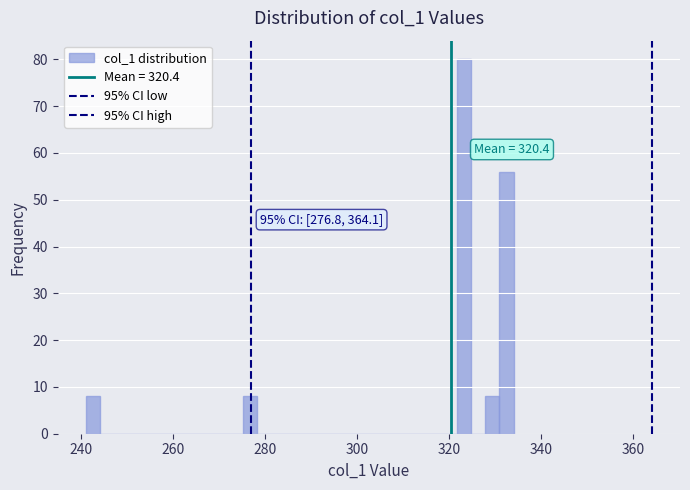

Around what value on the x-axis is the tallest bar? Give the approximate position of its centre, as read against the axis.

324